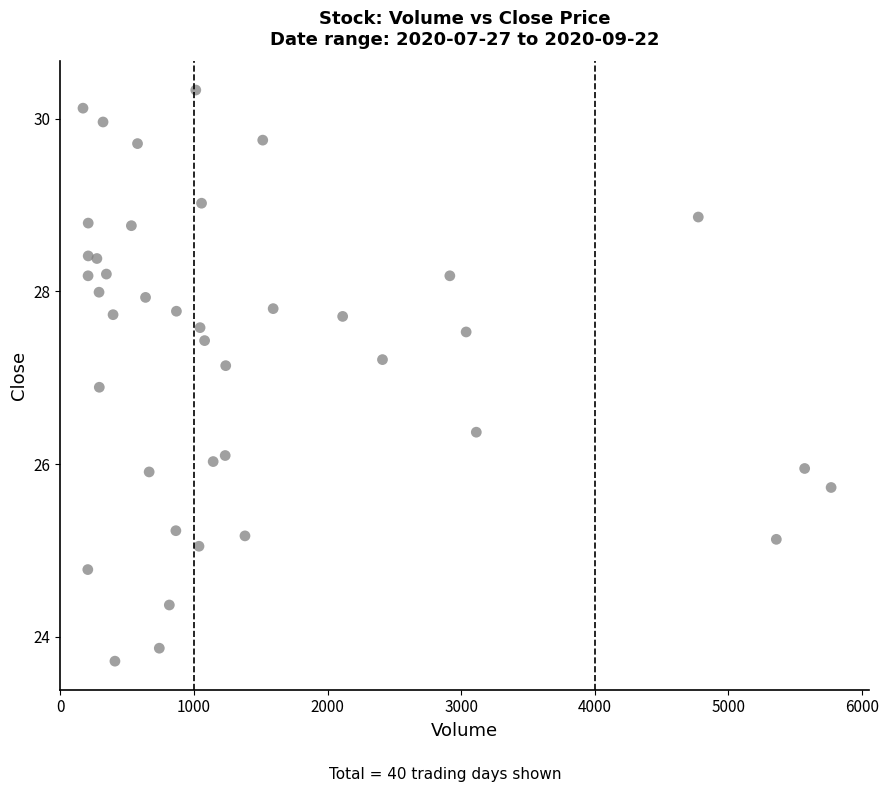

What is the range of X values (max minus min)?

5598.0